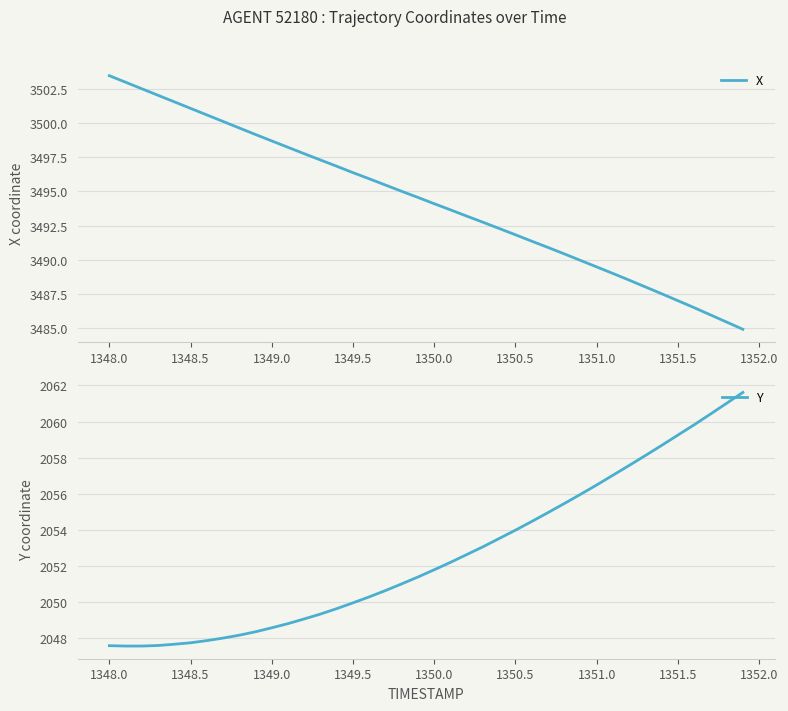

What is the maximum value for X?

3503.5